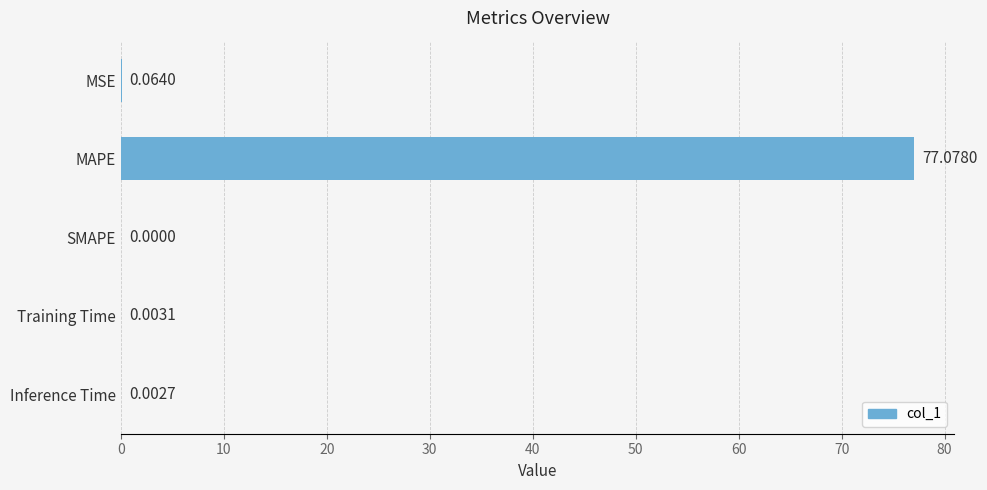

Between MSE and MAPE, which is larger?

MAPE